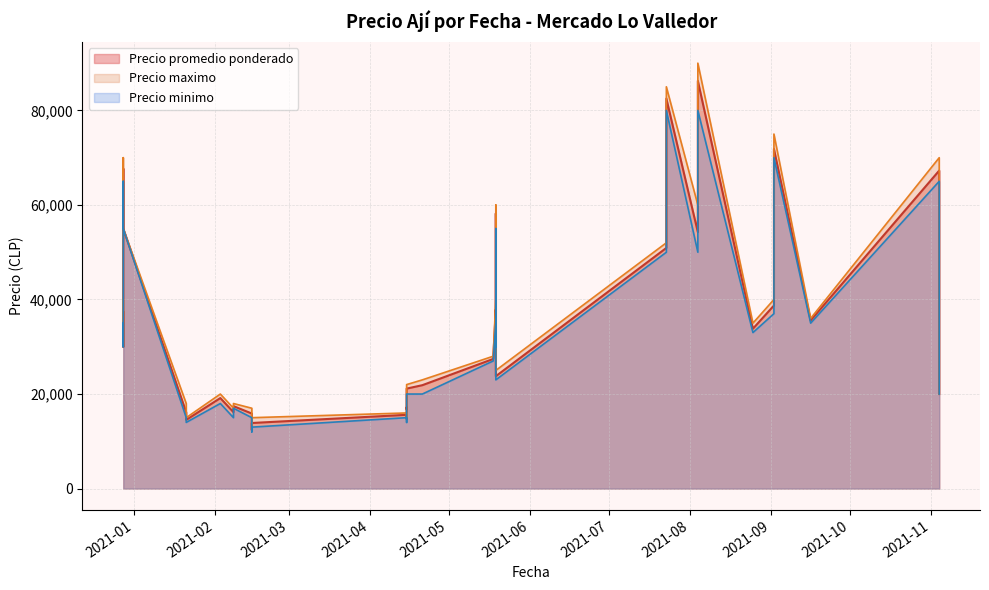

True or false: Precio minimo has a value of 33000 at 2021-08-25.

True